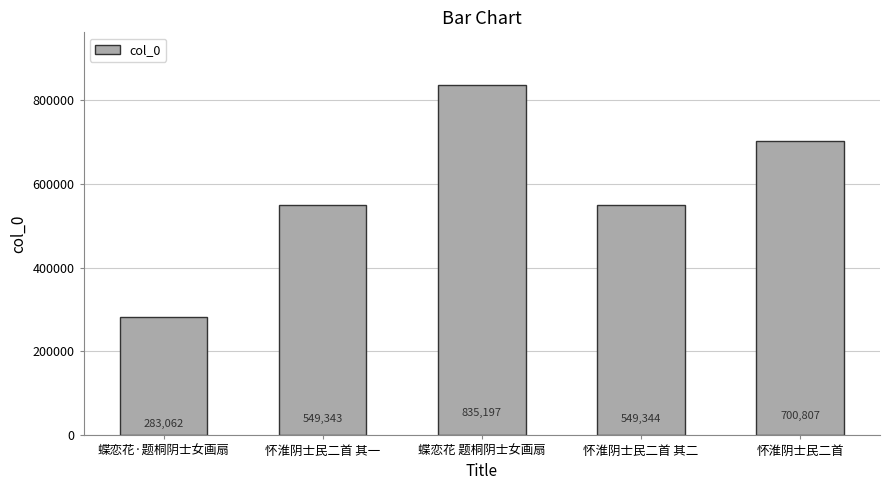

What is the greatest value displayed?

835197